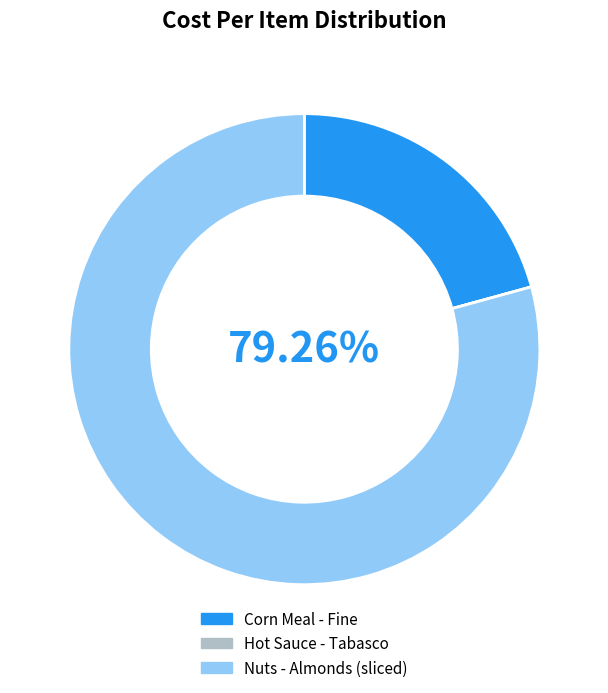

Does Nuts - Almonds (sliced) account for over 50% of the chart?

Yes